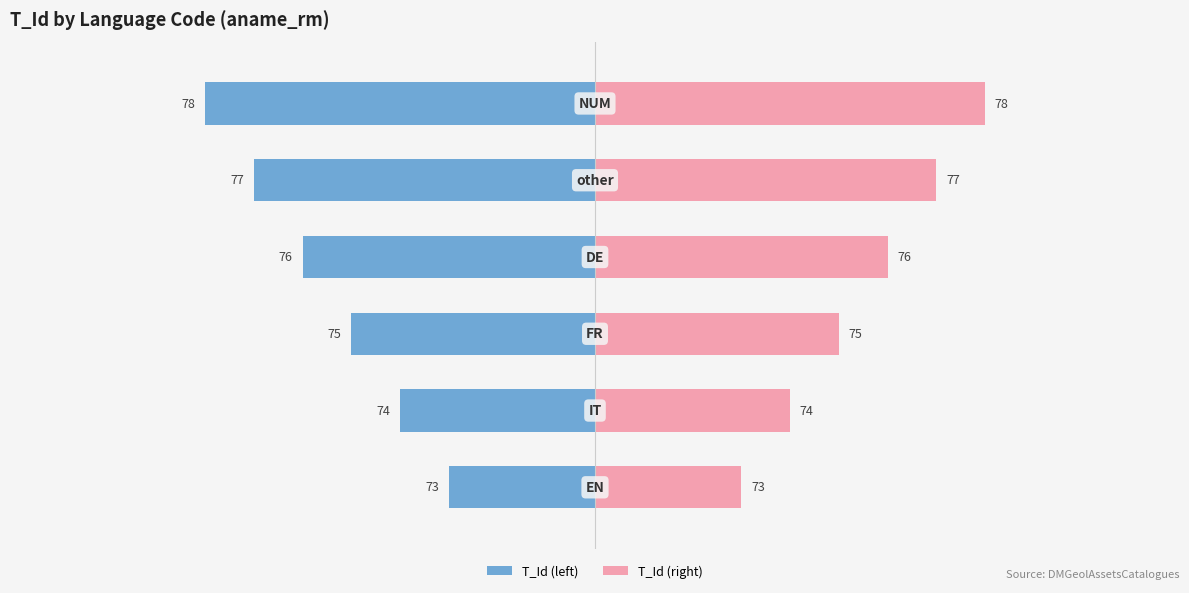

Between 2 and 3, which series saw the biggest shift?

T_Id (left)